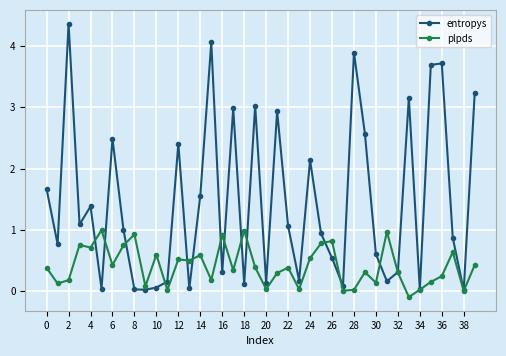

Which series has the largest total across all categories?

entropys